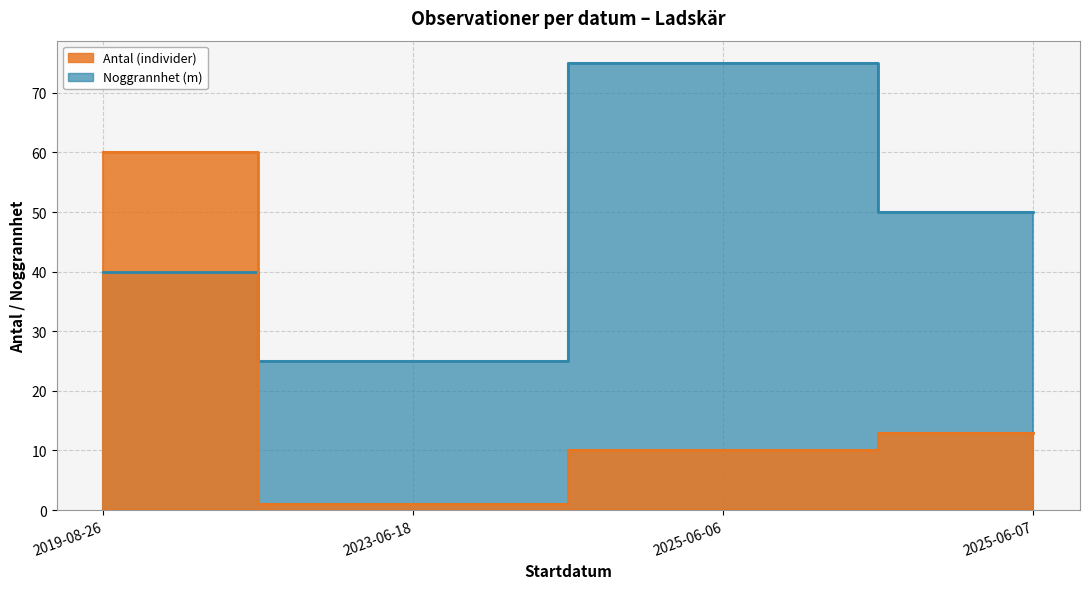

Is it true that Antal equals 1 at 2023-06-18?

True